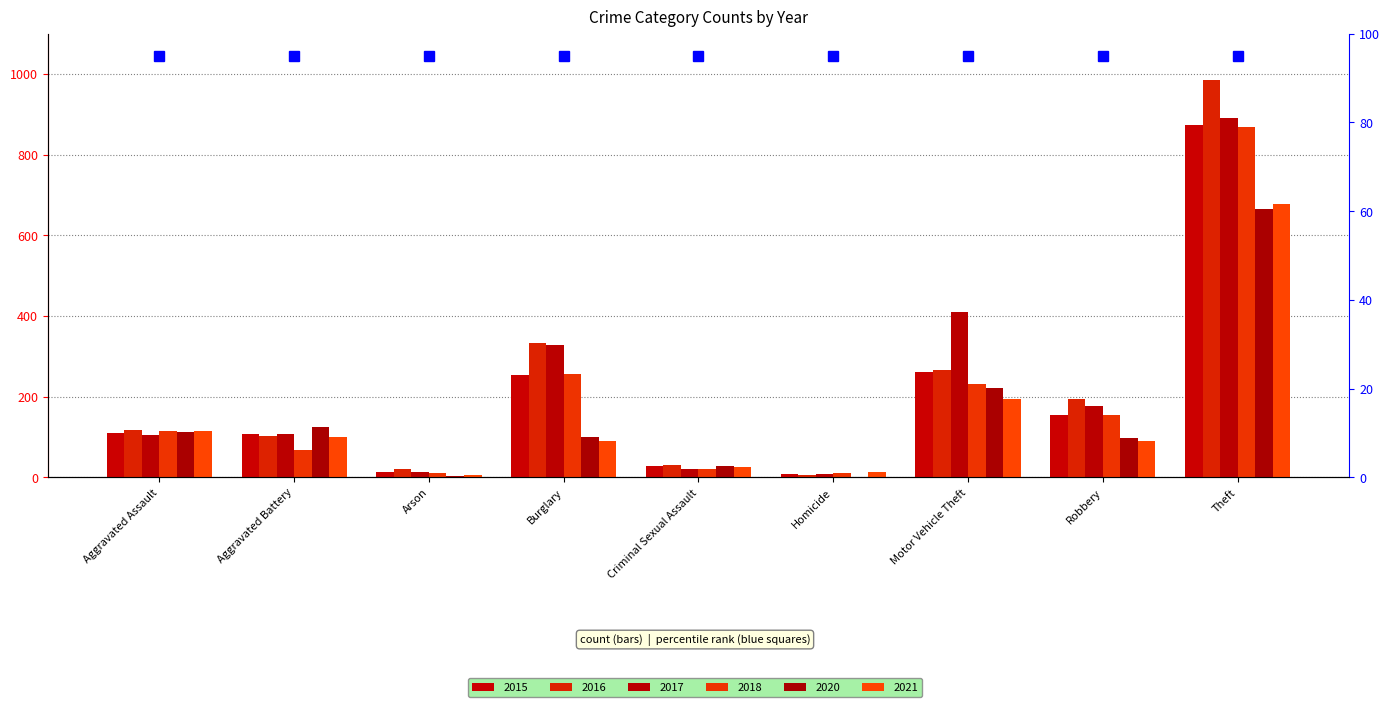

What is the label of the 1st bar from the right?

Theft